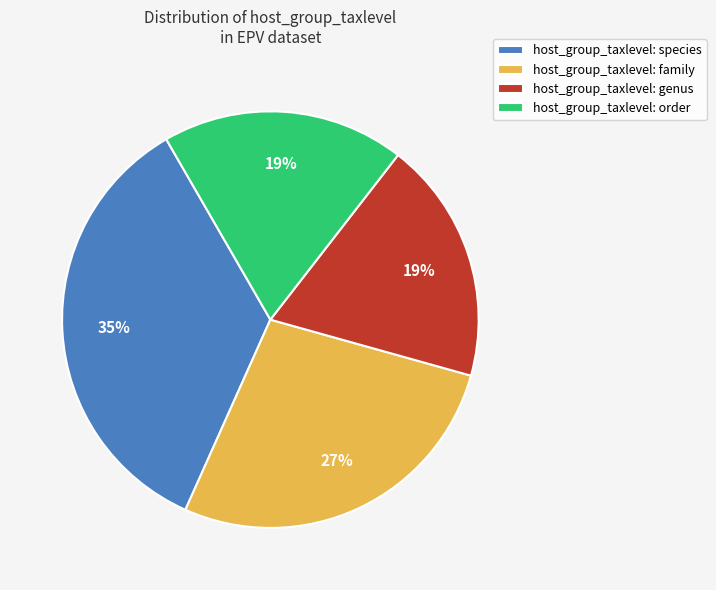

What is the largest slice in the pie chart?

host_group_taxlevel: species